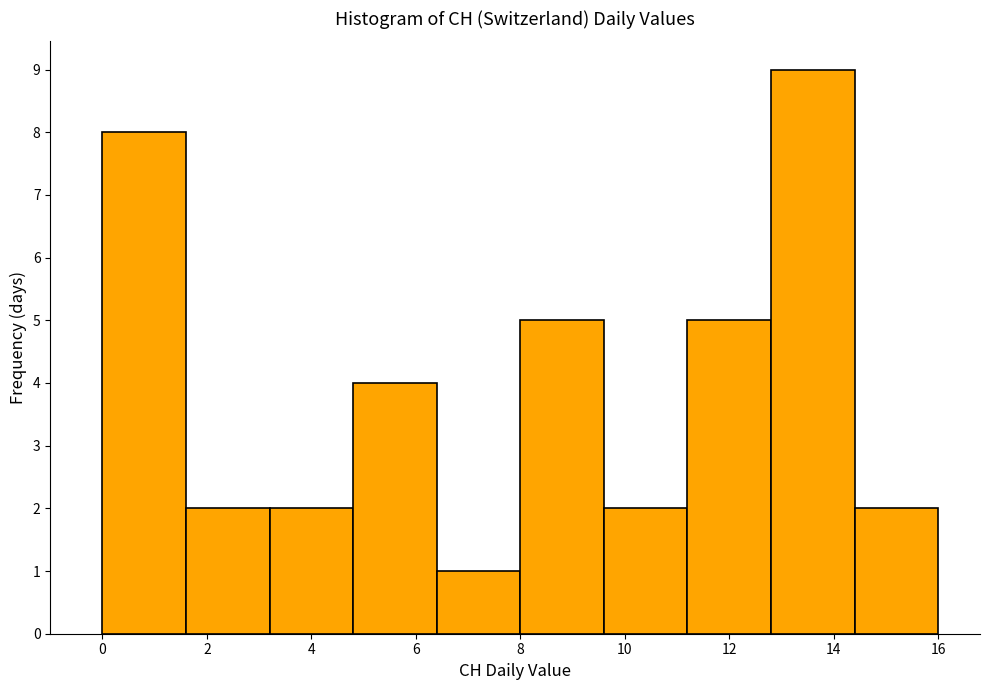

How tall is the bar that spans 11.2 to 12.8 on the x-axis? The values are not printed on the chart, so give them approximately, as read against the axis.

5